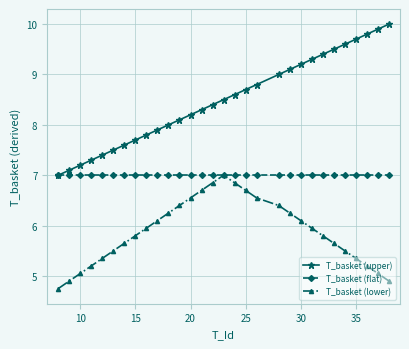

What is the greatest value displayed?

10.0